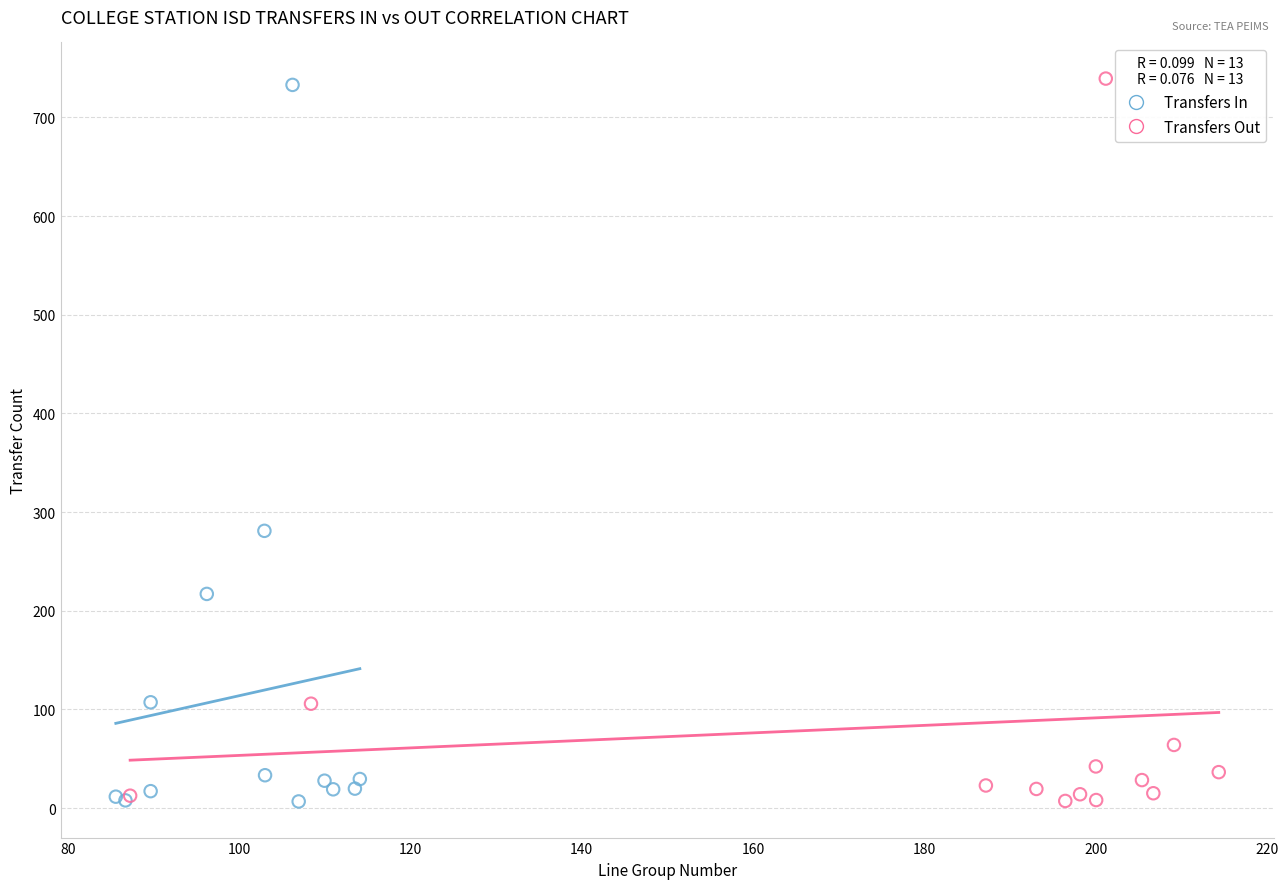

What are all the series names shown in the legend?

Transfers In, Transfers Out